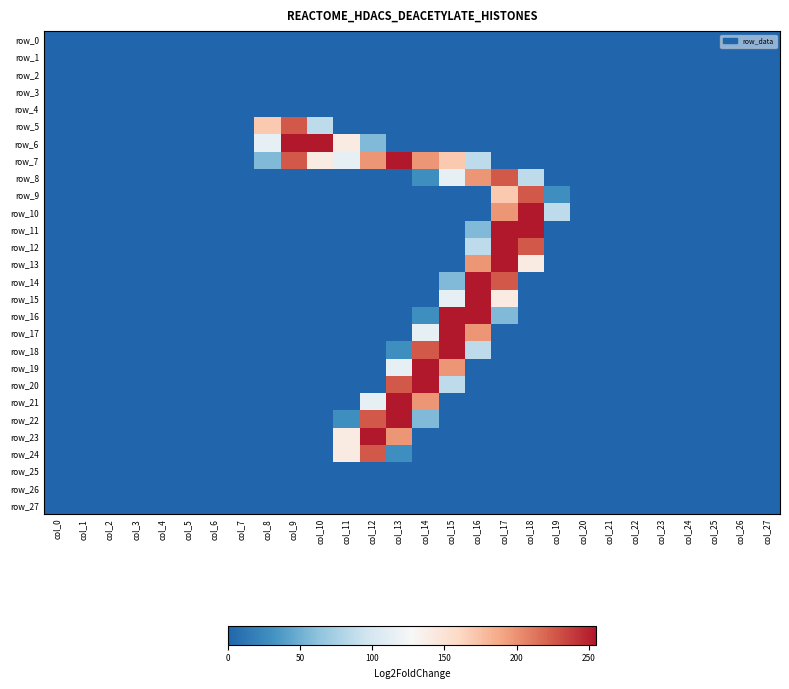

Reading left to right, list all the values displayed in this chart.

row_0: col_0=0	col_1=0	col_2=0	col_3=0	col_4=0	col_5=0	col_6=0	col_7=0	col_8=0	col_9=0	col_10=0	col_11=0	col_12=0	col_13=0	col_14=0	col_15=0	col_16=0	col_17=0	col_18=0	col_19=0	col_20=0	col_21=0	col_22=0	col_23=0	col_24=0	col_25=0	col_26=0	col_27=0
row_1: col_0=0	col_1=0	col_2=0	col_3=0	col_4=0	col_5=0	col_6=0	col_7=0	col_8=0	col_9=0	col_10=0	col_11=0	col_12=0	col_13=0	col_14=0	col_15=0	col_16=0	col_17=0	col_18=0	col_19=0	col_20=0	col_21=0	col_22=0	col_23=0	col_24=0	col_25=0	col_26=0	col_27=0
row_2: col_0=0	col_1=0	col_2=0	col_3=0	col_4=0	col_5=0	col_6=0	col_7=0	col_8=0	col_9=0	col_10=0	col_11=0	col_12=0	col_13=0	col_14=0	col_15=0	col_16=0	col_17=0	col_18=0	col_19=0	col_20=0	col_21=0	col_22=0	col_23=0	col_24=0	col_25=0	col_26=0	col_27=0
row_3: col_0=0	col_1=0	col_2=0	col_3=0	col_4=0	col_5=0	col_6=0	col_7=0	col_8=0	col_9=0	col_10=0	col_11=0	col_12=0	col_13=0	col_14=0	col_15=0	col_16=0	col_17=0	col_18=0	col_19=0	col_20=0	col_21=0	col_22=0	col_23=0	col_24=0	col_25=0	col_26=0	col_27=0
row_4: col_0=0	col_1=0	col_2=0	col_3=0	col_4=0	col_5=0	col_6=0	col_7=0	col_8=0	col_9=0	col_10=0	col_11=0	col_12=0	col_13=0	col_14=0	col_15=0	col_16=0	col_17=0	col_18=0	col_19=0	col_20=0	col_21=0	col_22=0	col_23=0	col_24=0	col_25=0	col_26=0	col_27=0
row_5: col_0=0	col_1=0	col_2=0	col_3=0	col_4=0	col_5=0	col_6=0	col_7=0	col_8=170	col_9=226	col_10=86	col_11=0	col_12=0	col_13=0	col_14=0	col_15=0	col_16=0	col_17=0	col_18=0	col_19=0	col_20=0	col_21=0	col_22=0	col_23=0	col_24=0	col_25=0	col_26=0	col_27=0
row_6: col_0=0	col_1=0	col_2=0	col_3=0	col_4=0	col_5=0	col_6=0	col_7=0	col_8=114	col_9=255	col_10=255	col_11=141	col_12=57	col_13=0	col_14=0	col_15=0	col_16=0	col_17=0	col_18=0	col_19=0	col_20=0	col_21=0	col_22=0	col_23=0	col_24=0	col_25=0	col_26=0	col_27=0
row_7: col_0=0	col_1=0	col_2=0	col_3=0	col_4=0	col_5=0	col_6=0	col_7=0	col_8=57	col_9=226	col_10=141	col_11=114	col_12=198	col_13=255	col_14=198	col_15=170	col_16=86	col_17=0	col_18=0	col_19=0	col_20=0	col_21=0	col_22=0	col_23=0	col_24=0	col_25=0	col_26=0	col_27=0
row_8: col_0=0	col_1=0	col_2=0	col_3=0	col_4=0	col_5=0	col_6=0	col_7=0	col_8=0	col_9=0	col_10=0	col_11=0	col_12=0	col_13=0	col_14=29	col_15=114	col_16=198	col_17=226	col_18=86	col_19=0	col_20=0	col_21=0	col_22=0	col_23=0	col_24=0	col_25=0	col_26=0	col_27=0
row_9: col_0=0	col_1=0	col_2=0	col_3=0	col_4=0	col_5=0	col_6=0	col_7=0	col_8=0	col_9=0	col_10=0	col_11=0	col_12=0	col_13=0	col_14=0	col_15=0	col_16=0	col_17=170	col_18=226	col_19=29	col_20=0	col_21=0	col_22=0	col_23=0	col_24=0	col_25=0	col_26=0	col_27=0
row_10: col_0=0	col_1=0	col_2=0	col_3=0	col_4=0	col_5=0	col_6=0	col_7=0	col_8=0	col_9=0	col_10=0	col_11=0	col_12=0	col_13=0	col_14=0	col_15=0	col_16=0	col_17=198	col_18=255	col_19=86	col_20=0	col_21=0	col_22=0	col_23=0	col_24=0	col_25=0	col_26=0	col_27=0
row_11: col_0=0	col_1=0	col_2=0	col_3=0	col_4=0	col_5=0	col_6=0	col_7=0	col_8=0	col_9=0	col_10=0	col_11=0	col_12=0	col_13=0	col_14=0	col_15=0	col_16=57	col_17=255	col_18=255	col_19=0	col_20=0	col_21=0	col_22=0	col_23=0	col_24=0	col_25=0	col_26=0	col_27=0
row_12: col_0=0	col_1=0	col_2=0	col_3=0	col_4=0	col_5=0	col_6=0	col_7=0	col_8=0	col_9=0	col_10=0	col_11=0	col_12=0	col_13=0	col_14=0	col_15=0	col_16=86	col_17=255	col_18=226	col_19=0	col_20=0	col_21=0	col_22=0	col_23=0	col_24=0	col_25=0	col_26=0	col_27=0
row_13: col_0=0	col_1=0	col_2=0	col_3=0	col_4=0	col_5=0	col_6=0	col_7=0	col_8=0	col_9=0	col_10=0	col_11=0	col_12=0	col_13=0	col_14=0	col_15=0	col_16=198	col_17=255	col_18=141	col_19=0	col_20=0	col_21=0	col_22=0	col_23=0	col_24=0	col_25=0	col_26=0	col_27=0
row_14: col_0=0	col_1=0	col_2=0	col_3=0	col_4=0	col_5=0	col_6=0	col_7=0	col_8=0	col_9=0	col_10=0	col_11=0	col_12=0	col_13=0	col_14=0	col_15=57	col_16=255	col_17=226	col_18=0	col_19=0	col_20=0	col_21=0	col_22=0	col_23=0	col_24=0	col_25=0	col_26=0	col_27=0
row_15: col_0=0	col_1=0	col_2=0	col_3=0	col_4=0	col_5=0	col_6=0	col_7=0	col_8=0	col_9=0	col_10=0	col_11=0	col_12=0	col_13=0	col_14=0	col_15=114	col_16=255	col_17=141	col_18=0	col_19=0	col_20=0	col_21=0	col_22=0	col_23=0	col_24=0	col_25=0	col_26=0	col_27=0
row_16: col_0=0	col_1=0	col_2=0	col_3=0	col_4=0	col_5=0	col_6=0	col_7=0	col_8=0	col_9=0	col_10=0	col_11=0	col_12=0	col_13=0	col_14=29	col_15=255	col_16=255	col_17=57	col_18=0	col_19=0	col_20=0	col_21=0	col_22=0	col_23=0	col_24=0	col_25=0	col_26=0	col_27=0
row_17: col_0=0	col_1=0	col_2=0	col_3=0	col_4=0	col_5=0	col_6=0	col_7=0	col_8=0	col_9=0	col_10=0	col_11=0	col_12=0	col_13=0	col_14=114	col_15=255	col_16=198	col_17=0	col_18=0	col_19=0	col_20=0	col_21=0	col_22=0	col_23=0	col_24=0	col_25=0	col_26=0	col_27=0
row_18: col_0=0	col_1=0	col_2=0	col_3=0	col_4=0	col_5=0	col_6=0	col_7=0	col_8=0	col_9=0	col_10=0	col_11=0	col_12=0	col_13=29	col_14=226	col_15=255	col_16=86	col_17=0	col_18=0	col_19=0	col_20=0	col_21=0	col_22=0	col_23=0	col_24=0	col_25=0	col_26=0	col_27=0
row_19: col_0=0	col_1=0	col_2=0	col_3=0	col_4=0	col_5=0	col_6=0	col_7=0	col_8=0	col_9=0	col_10=0	col_11=0	col_12=0	col_13=114	col_14=255	col_15=198	col_16=0	col_17=0	col_18=0	col_19=0	col_20=0	col_21=0	col_22=0	col_23=0	col_24=0	col_25=0	col_26=0	col_27=0
row_20: col_0=0	col_1=0	col_2=0	col_3=0	col_4=0	col_5=0	col_6=0	col_7=0	col_8=0	col_9=0	col_10=0	col_11=0	col_12=0	col_13=226	col_14=255	col_15=86	col_16=0	col_17=0	col_18=0	col_19=0	col_20=0	col_21=0	col_22=0	col_23=0	col_24=0	col_25=0	col_26=0	col_27=0
row_21: col_0=0	col_1=0	col_2=0	col_3=0	col_4=0	col_5=0	col_6=0	col_7=0	col_8=0	col_9=0	col_10=0	col_11=0	col_12=114	col_13=255	col_14=198	col_15=0	col_16=0	col_17=0	col_18=0	col_19=0	col_20=0	col_21=0	col_22=0	col_23=0	col_24=0	col_25=0	col_26=0	col_27=0
row_22: col_0=0	col_1=0	col_2=0	col_3=0	col_4=0	col_5=0	col_6=0	col_7=0	col_8=0	col_9=0	col_10=0	col_11=29	col_12=226	col_13=255	col_14=57	col_15=0	col_16=0	col_17=0	col_18=0	col_19=0	col_20=0	col_21=0	col_22=0	col_23=0	col_24=0	col_25=0	col_26=0	col_27=0
row_23: col_0=0	col_1=0	col_2=0	col_3=0	col_4=0	col_5=0	col_6=0	col_7=0	col_8=0	col_9=0	col_10=0	col_11=141	col_12=255	col_13=198	col_14=0	col_15=0	col_16=0	col_17=0	col_18=0	col_19=0	col_20=0	col_21=0	col_22=0	col_23=0	col_24=0	col_25=0	col_26=0	col_27=0
row_24: col_0=0	col_1=0	col_2=0	col_3=0	col_4=0	col_5=0	col_6=0	col_7=0	col_8=0	col_9=0	col_10=0	col_11=141	col_12=226	col_13=29	col_14=0	col_15=0	col_16=0	col_17=0	col_18=0	col_19=0	col_20=0	col_21=0	col_22=0	col_23=0	col_24=0	col_25=0	col_26=0	col_27=0
row_25: col_0=0	col_1=0	col_2=0	col_3=0	col_4=0	col_5=0	col_6=0	col_7=0	col_8=0	col_9=0	col_10=0	col_11=0	col_12=0	col_13=0	col_14=0	col_15=0	col_16=0	col_17=0	col_18=0	col_19=0	col_20=0	col_21=0	col_22=0	col_23=0	col_24=0	col_25=0	col_26=0	col_27=0
row_26: col_0=0	col_1=0	col_2=0	col_3=0	col_4=0	col_5=0	col_6=0	col_7=0	col_8=0	col_9=0	col_10=0	col_11=0	col_12=0	col_13=0	col_14=0	col_15=0	col_16=0	col_17=0	col_18=0	col_19=0	col_20=0	col_21=0	col_22=0	col_23=0	col_24=0	col_25=0	col_26=0	col_27=0
row_27: col_0=0	col_1=0	col_2=0	col_3=0	col_4=0	col_5=0	col_6=0	col_7=0	col_8=0	col_9=0	col_10=0	col_11=0	col_12=0	col_13=0	col_14=0	col_15=0	col_16=0	col_17=0	col_18=0	col_19=0	col_20=0	col_21=0	col_22=0	col_23=0	col_24=0	col_25=0	col_26=0	col_27=0